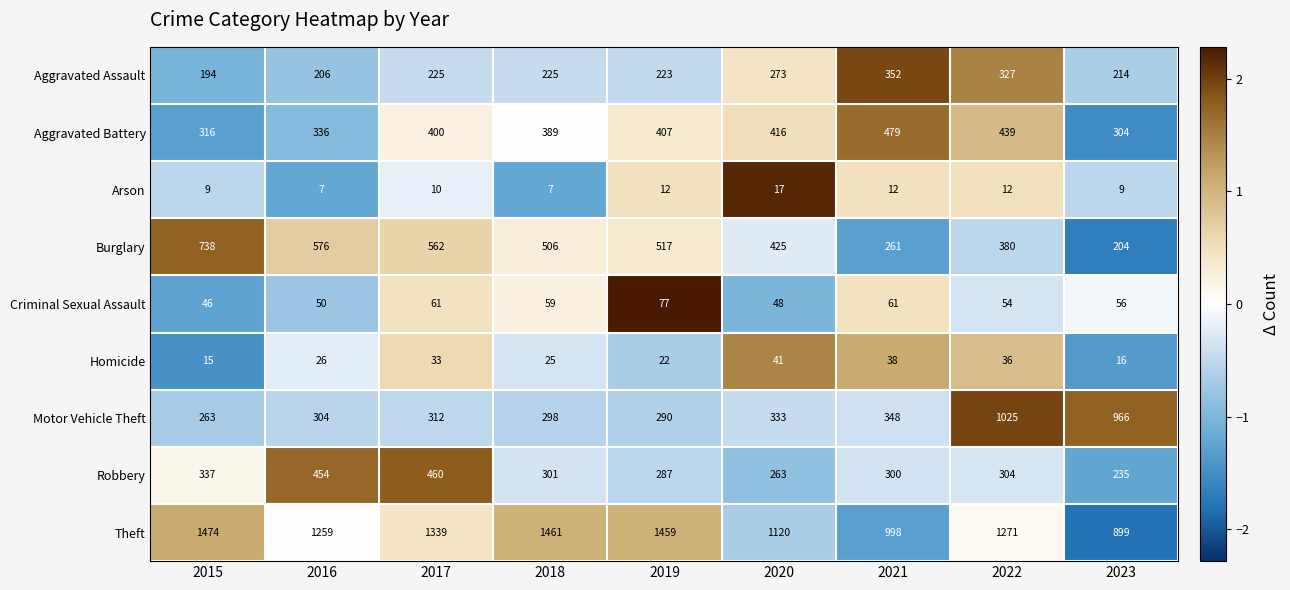

What is the sum of the Aggravated Assault values at 2018 and 2021?

577